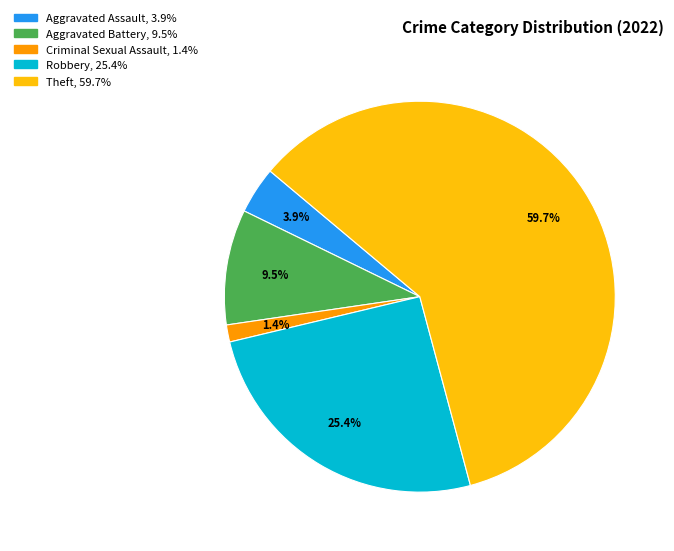

How many slices are in this pie chart?

5